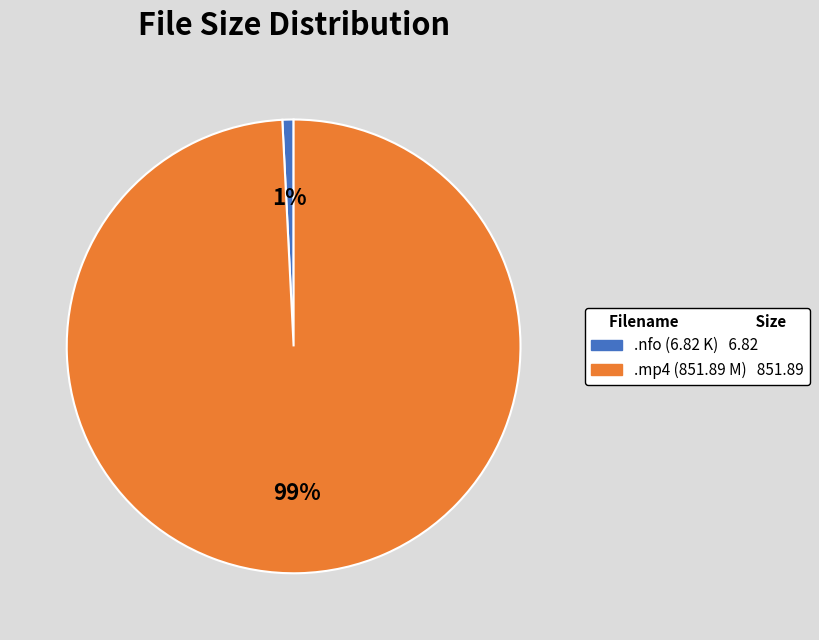

To the nearest percent, what is the average slice percentage?

50%